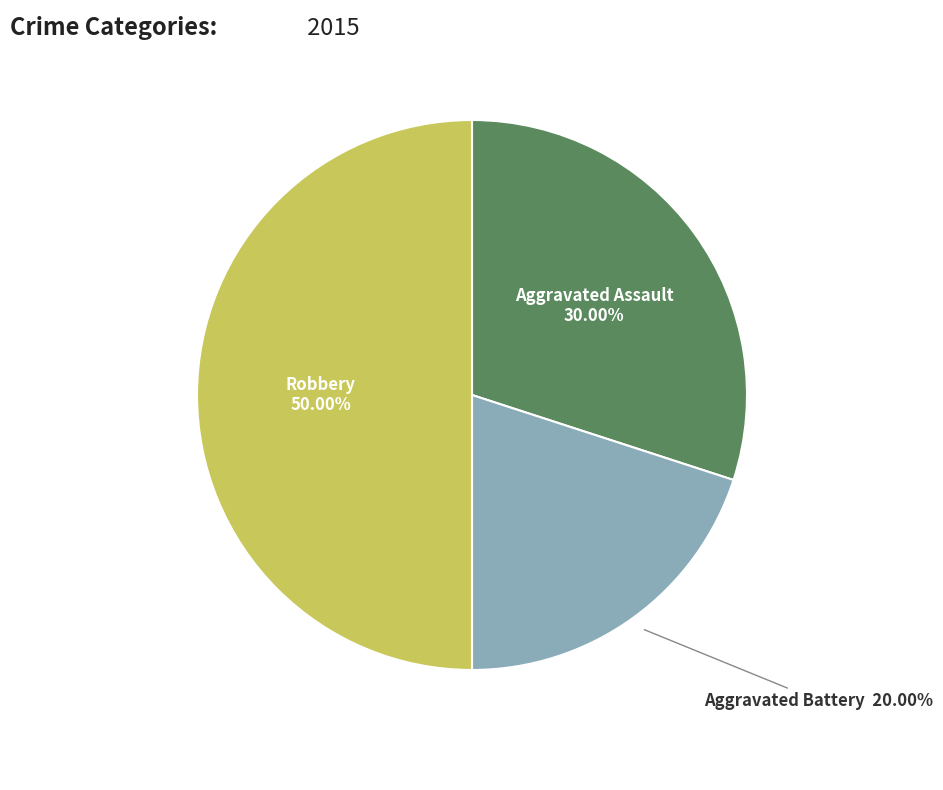

Rank the categories by value from lowest to highest.

Aggravated Battery, Aggravated Assault, Robbery